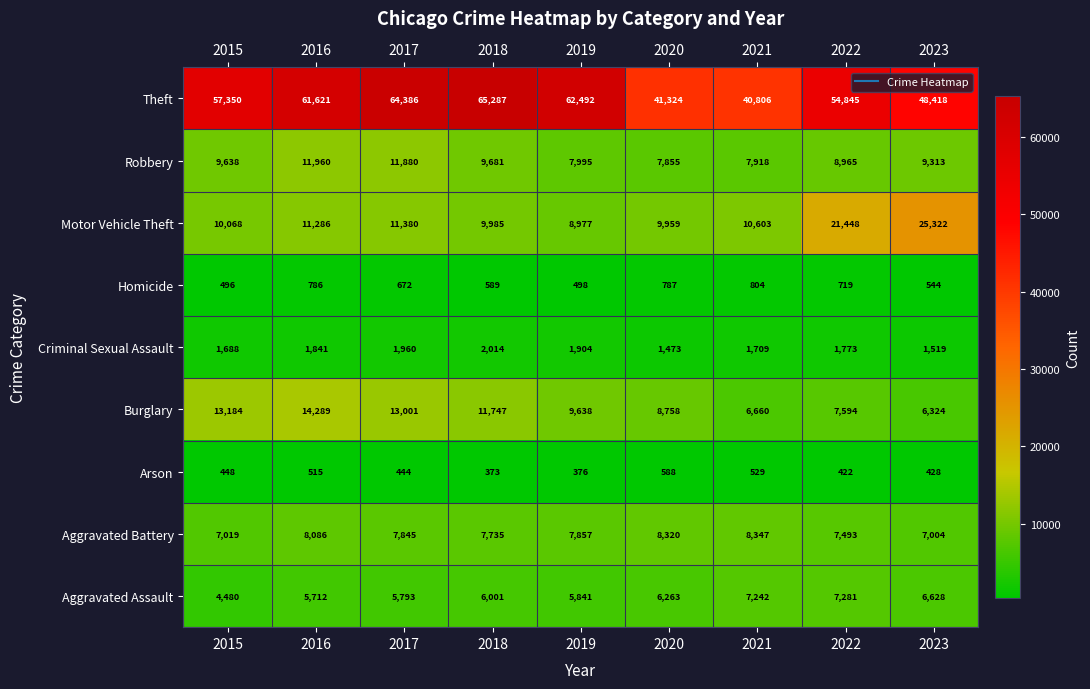

At which label does Homicide reach its minimum?

2015